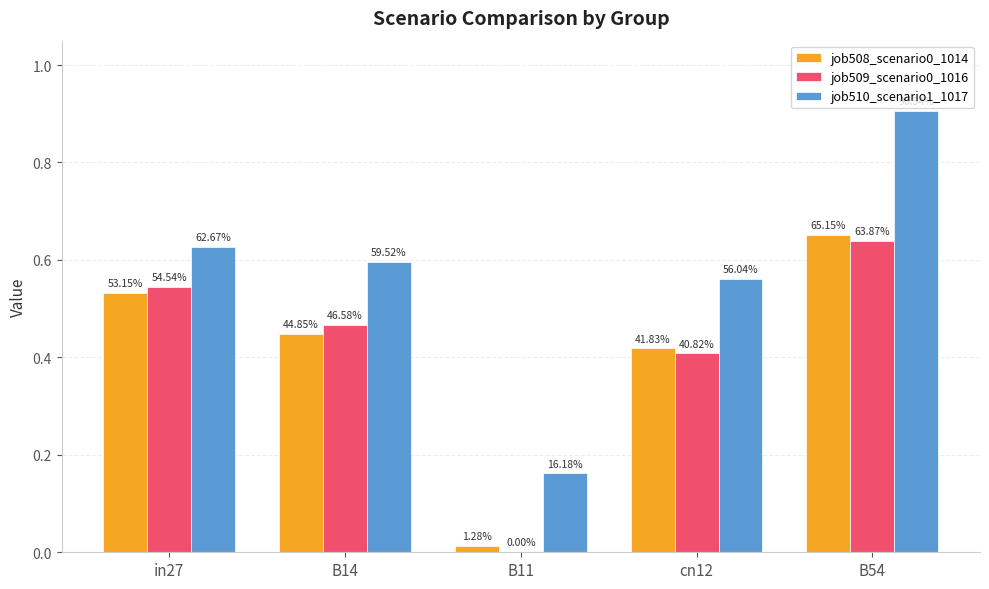

What is the approximate value of job510_scenario1_1017 at B14?

0.6